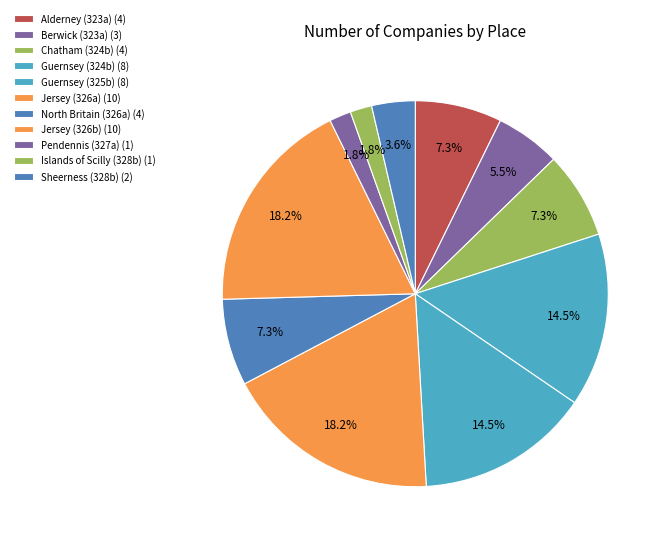

What percentage is the Alderney (323a) slice, to the nearest percent?

7%